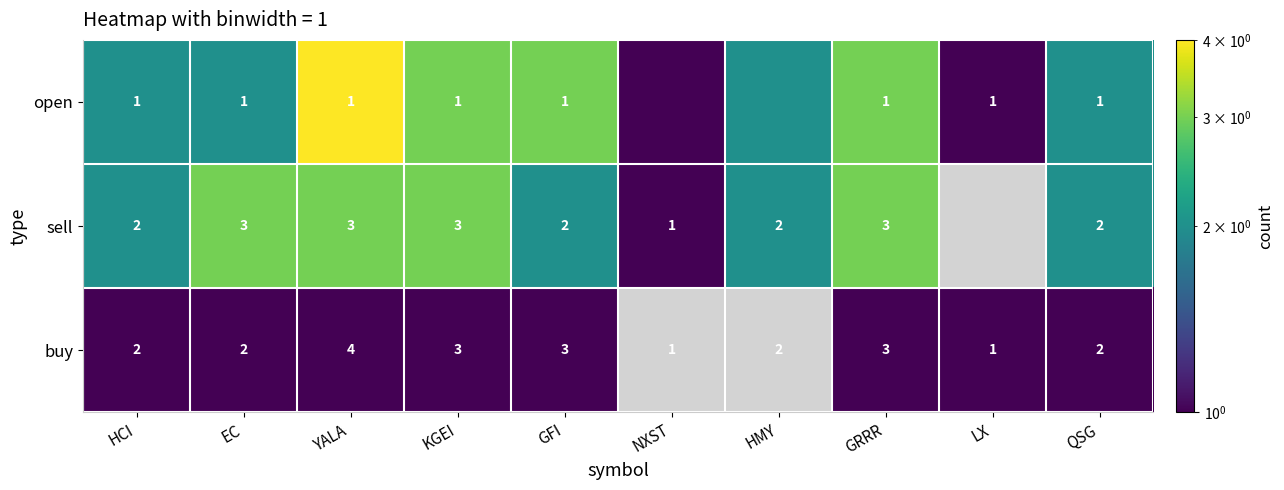

Is the value of open at LX greater than the value of sell at YALA?

No